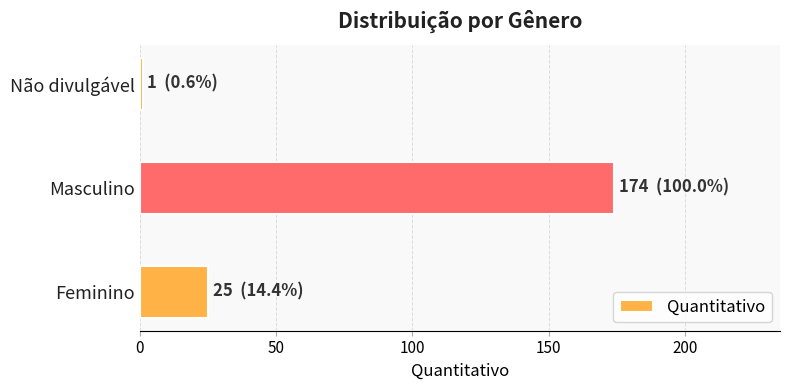

Where is the data nearest to the value 87?

Feminino